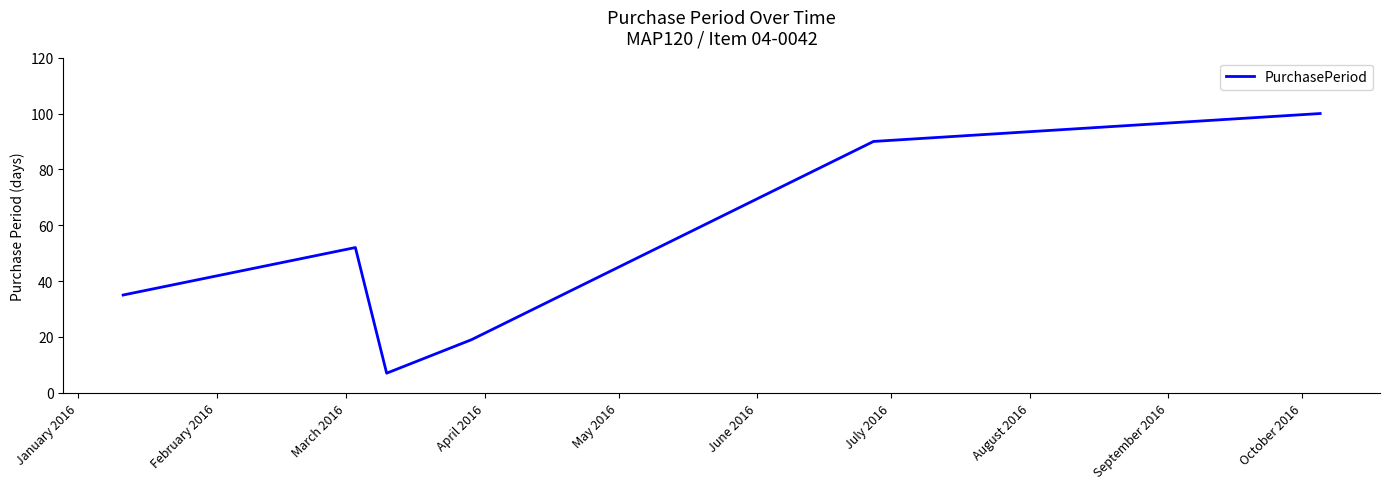

How many interior local valleys (lower than both neighbors) does the data have?

1